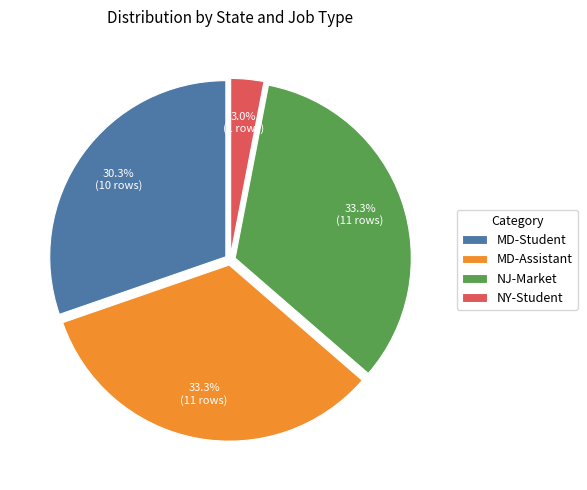

What is the ratio of the value at MD-Student to the value at NJ-Market?

0.9